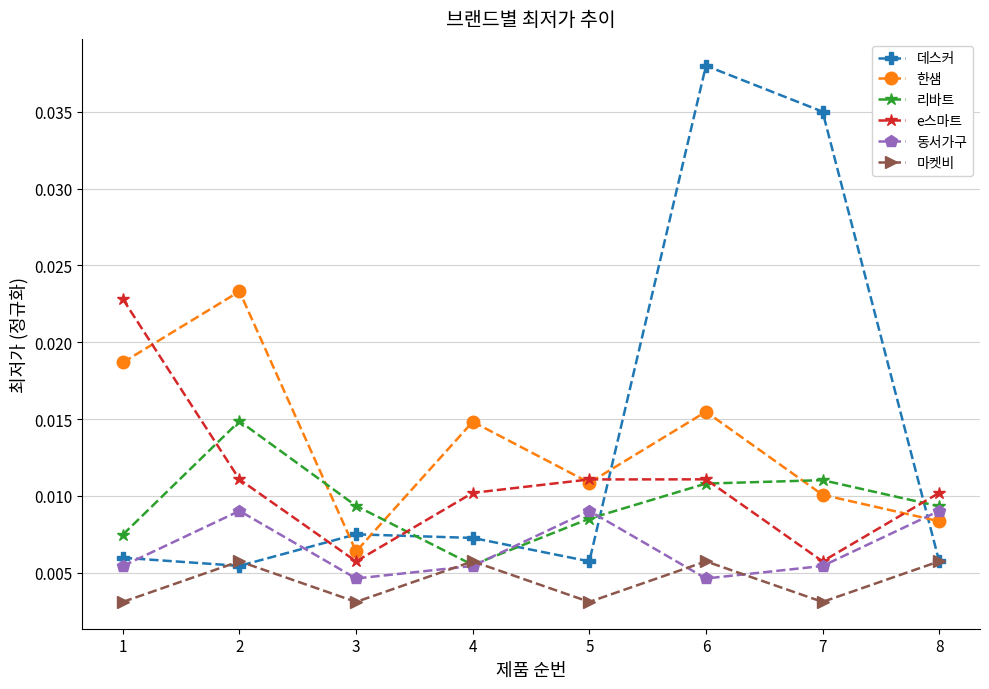

Which series has the largest total across all categories?

데스커